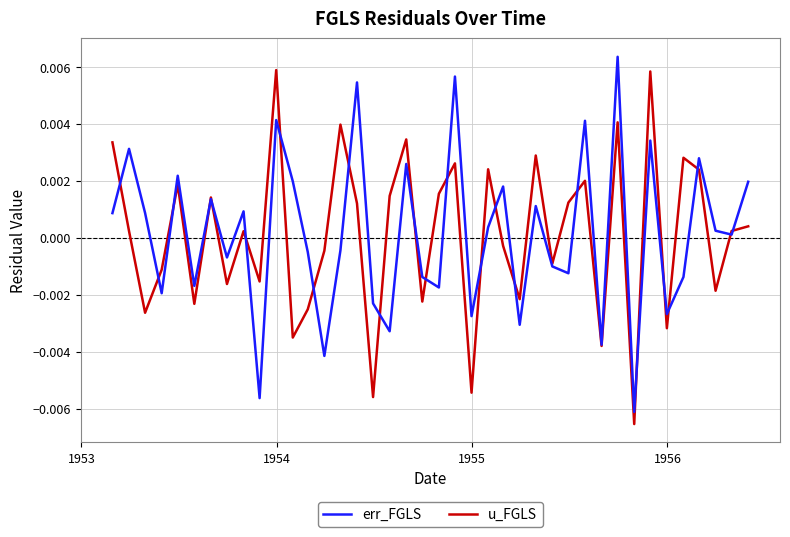

Which series has the largest range (max minus min)?

err_FGLS